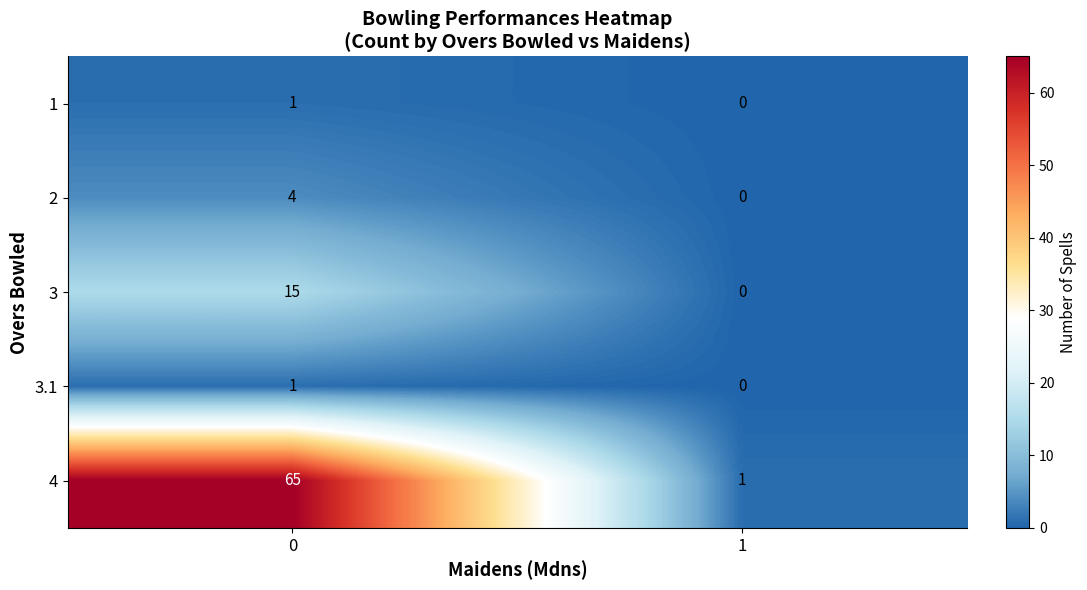

True or false: 4 has a value of 1 at 1.

True